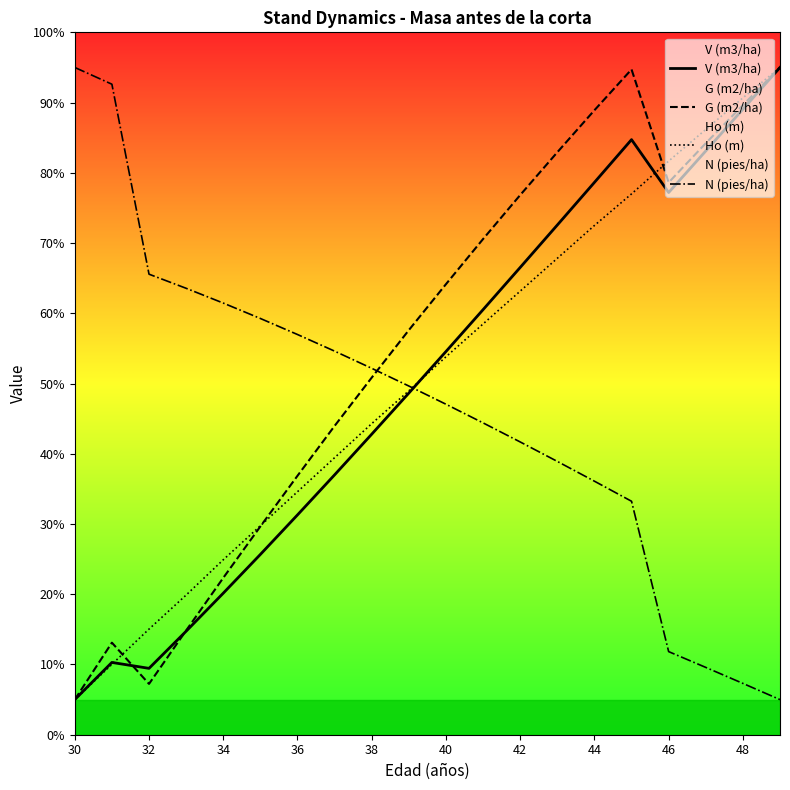

Reading left to right, transcribe all the data shown in this chart.

V (m3/ha): 5.0	10.3	9.4	14.7	20.1	25.7	31.3	37.0	42.8	48.6	54.6	60.5	66.5	72.6	78.6	84.7	77.2	83.1	89.0	95.0
G (m2/ha): 5.0	13.1	7.2	14.8	22.3	29.7	36.9	44.0	50.8	57.6	64.1	70.6	76.8	82.9	88.9	94.7	78.6	84.2	89.6	95.0
Ho (m): 5.0	10.0	15.0	19.9	24.9	29.8	34.6	39.4	44.3	49.0	53.8	58.5	63.2	67.8	72.5	77.0	81.7	86.2	90.7	95.0
N (pies/ha): 95.0	92.6	65.6	63.6	61.5	59.3	57.0	54.6	52.2	49.6	47.1	44.4	41.7	38.9	36.1	33.2	11.8	9.6	7.3	5.0